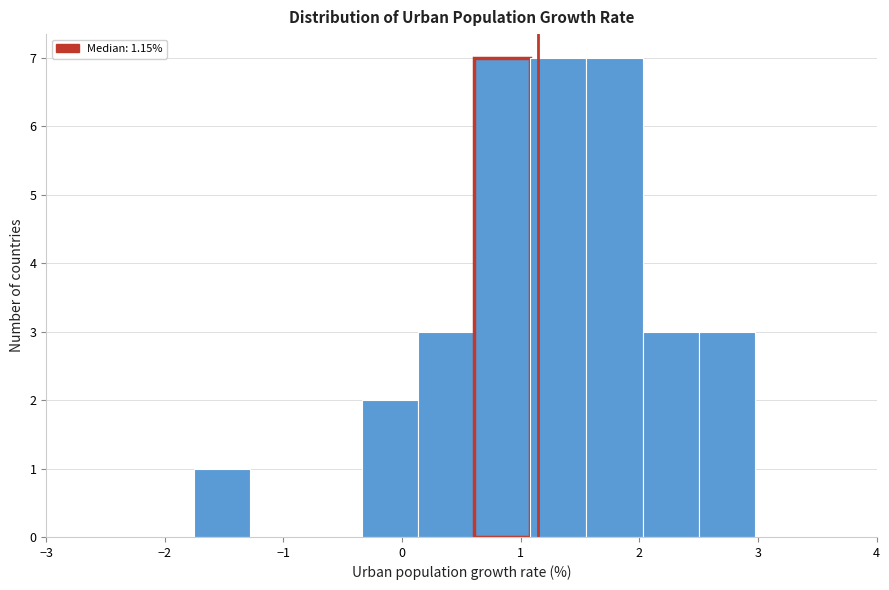

Reading left to right, transcribe this chart: for each bar, give the range it covers on the x-axis and its height. Neither the bar edges nor the heights are printed on the chart, so give them approximately, as read against the axes.

-1.8 to -1.3: 1
-1.3 to -0.8: 0
-0.8 to -0.3: 0
-0.3 to 0.1: 2
0.1 to 0.6: 3
0.6 to 1.1: 7
1.1 to 1.6: 7
1.6 to 2.0: 7
2.0 to 2.5: 3
2.5 to 3.0: 3